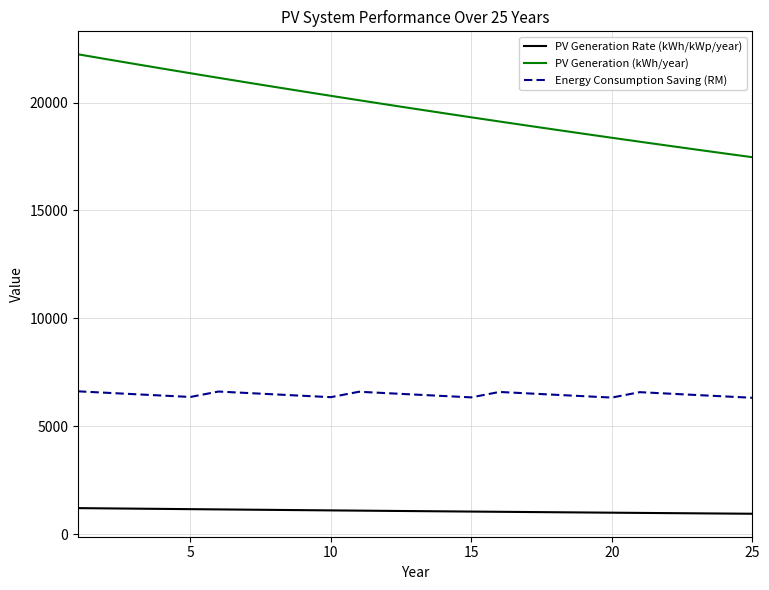

Rank the series by their maximum value, from lowest to highest.

PV Generation Rate (kWh/kWp/year), Energy Consumption Saving (RM), PV Generation (kWh/year)